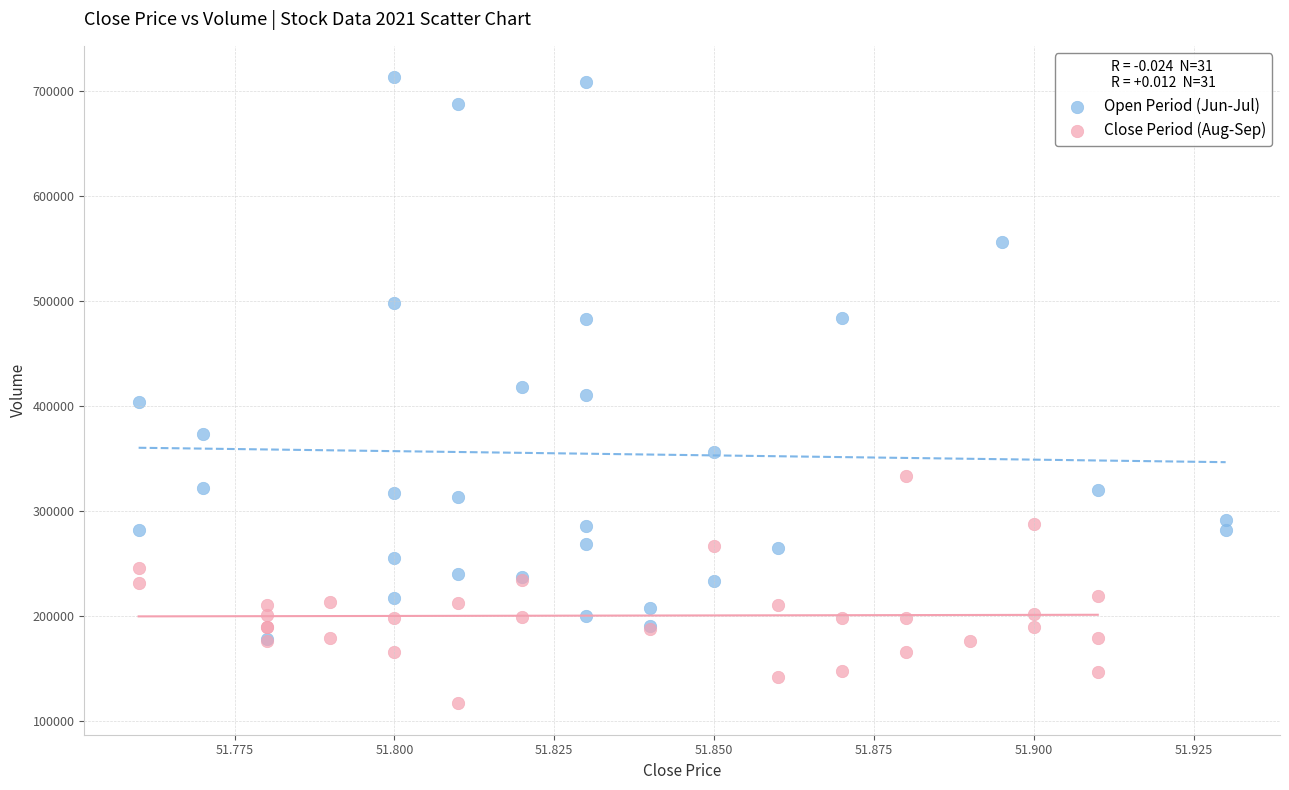

Which series contains the highest Y value?

Open Period (Jun-Jul)